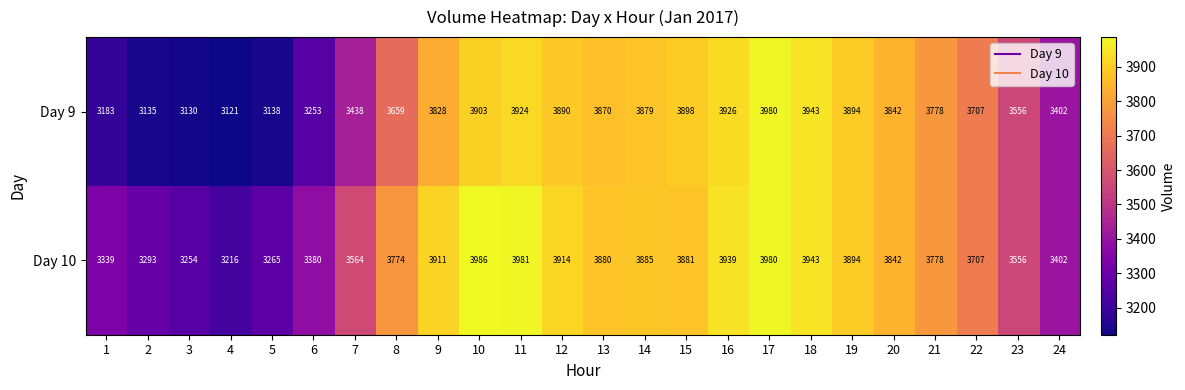

Rank the series by their average value, from lowest to highest.

Day 9, Day 10